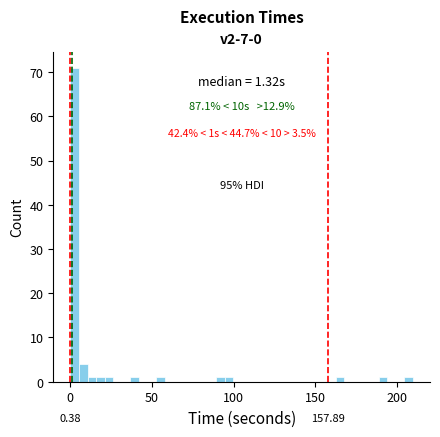

Around what value on the x-axis is the tallest bar? Give the approximate position of its centre, as read against the axis.

5